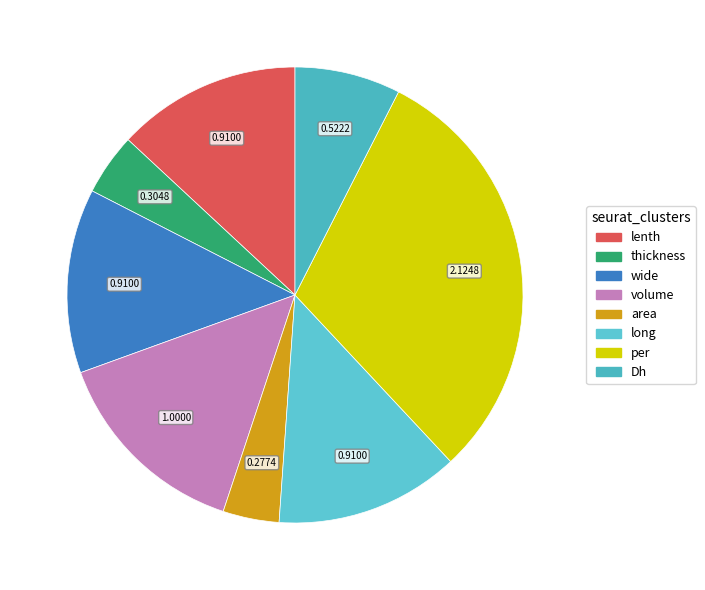

To the nearest percent, what percentage of the pie is per?

31%